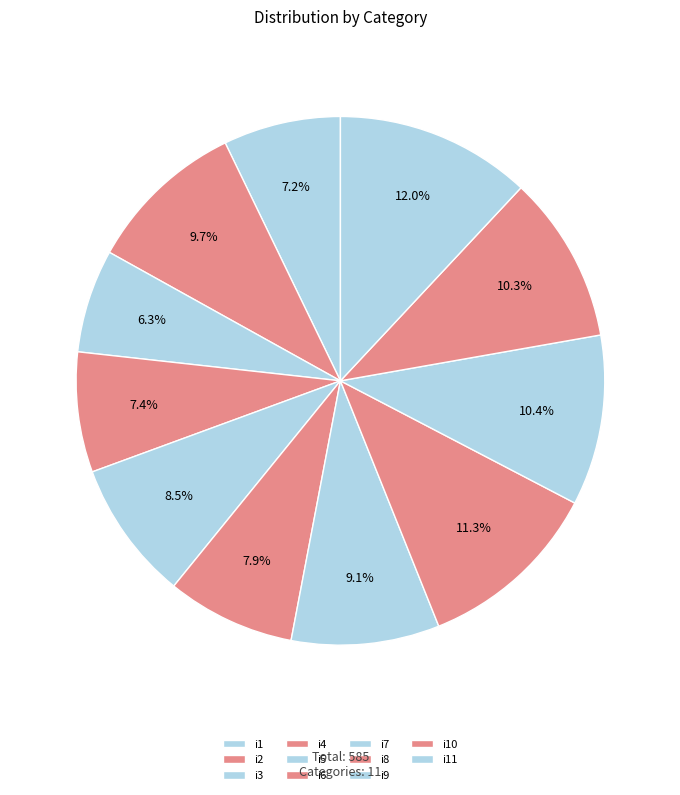

Which slice is the smallest?

i3